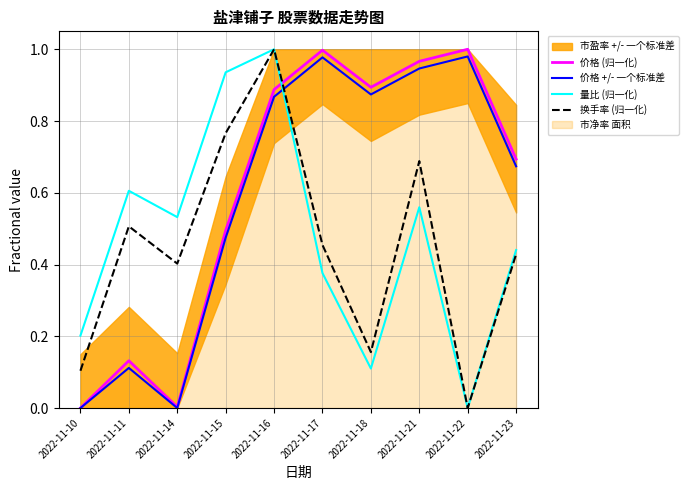

How many interior local peaks does the 价格 (归一化) series have?

3